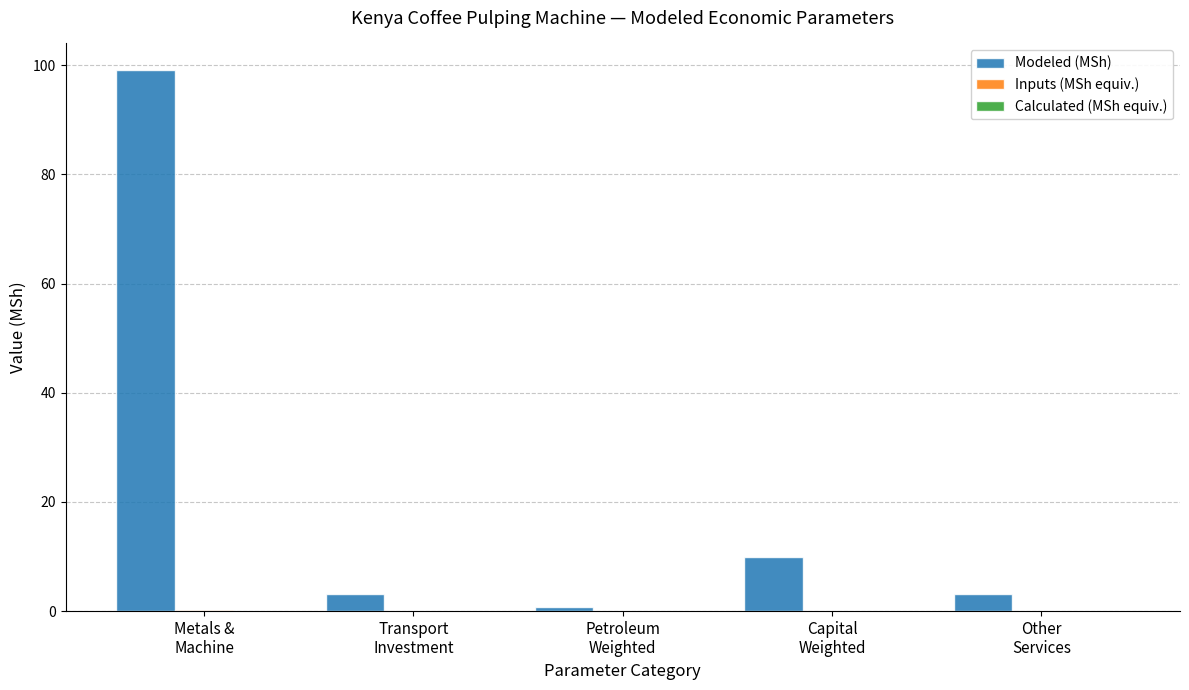

How many series are shown in this chart?

3